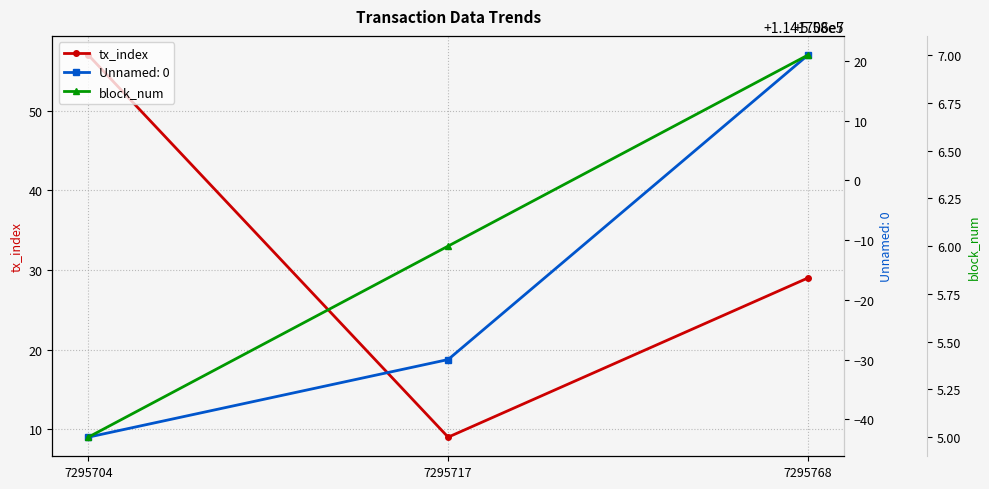

The tx_index series shows 9 at 7295717. True or false?

True